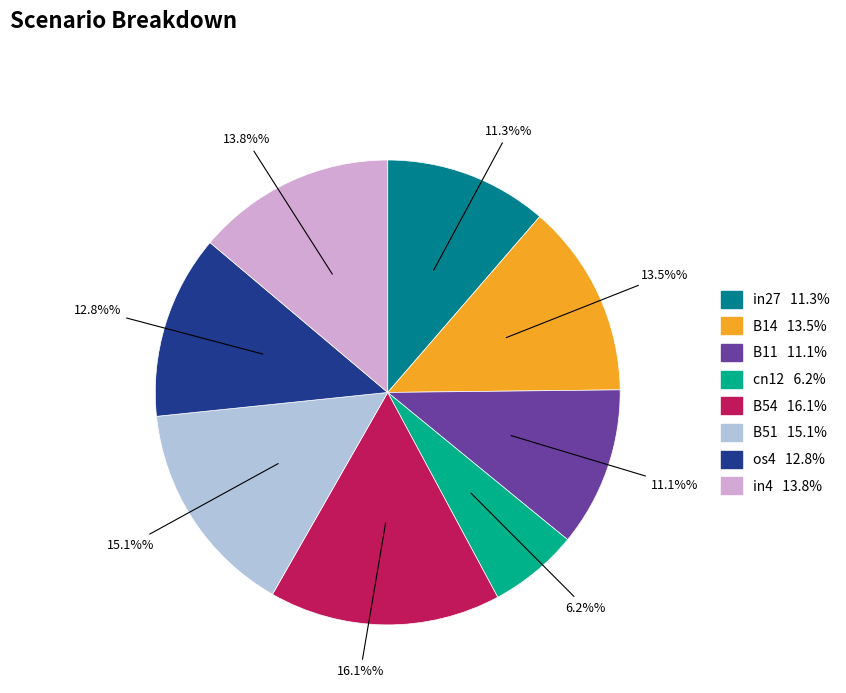

Count the number of slices in the pie.

8